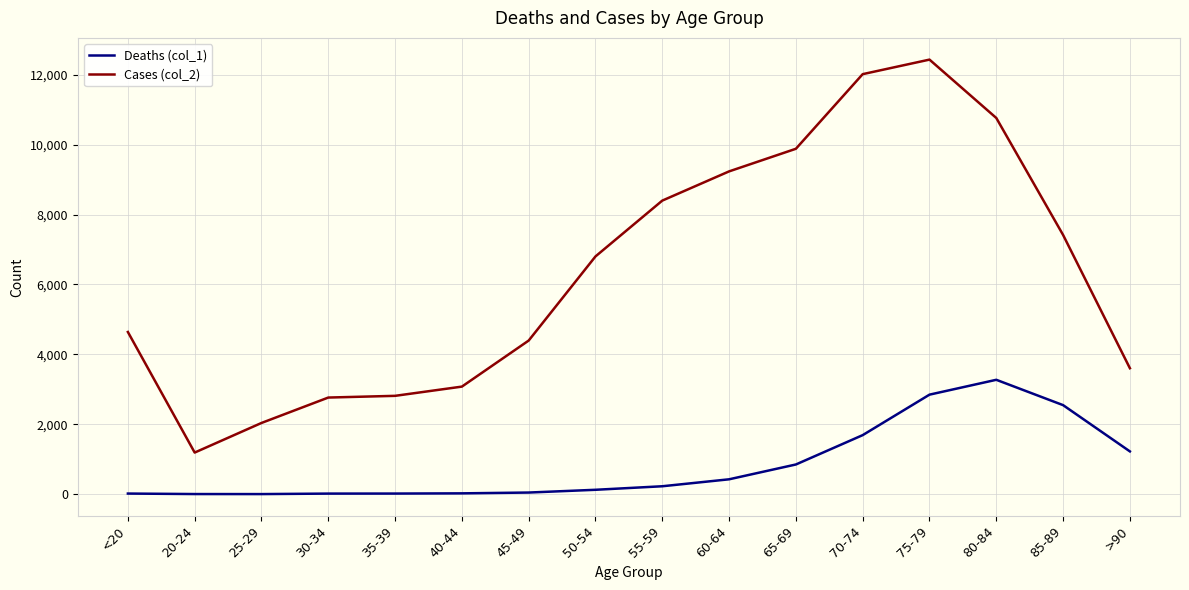

Is the value of Deaths (col_1) at 75-79 greater than the value of Cases (col_2) at 70-74?

No